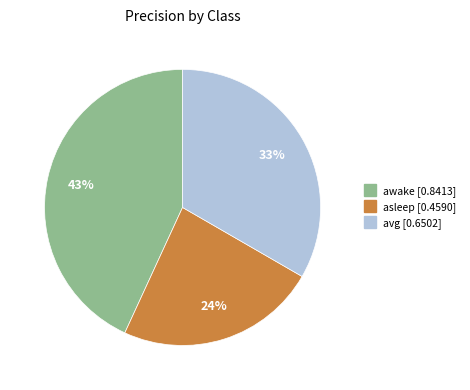

Rank the categories by value from lowest to highest.

asleep, avg, awake